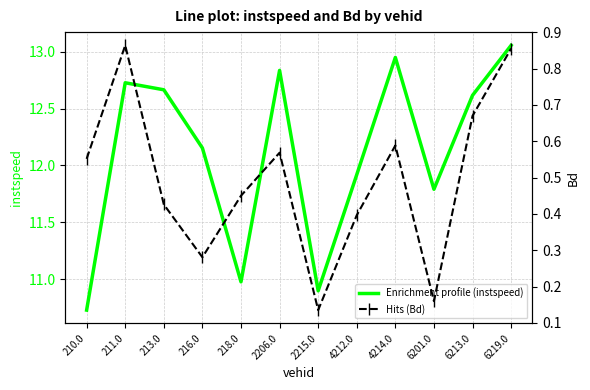

At which category is the sum across all series the highest?

6219.0